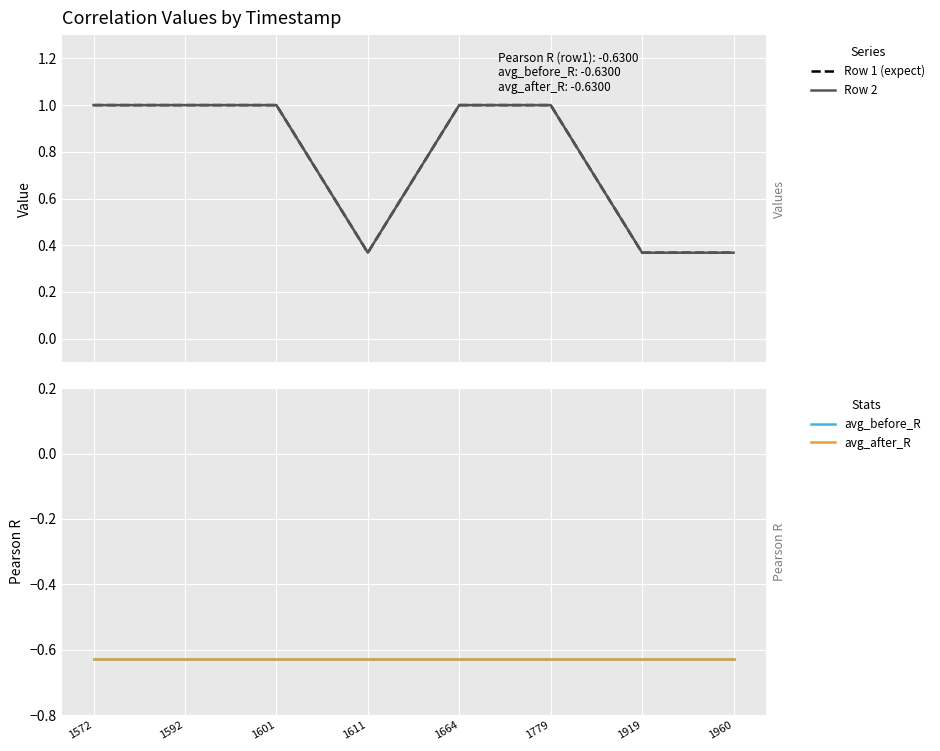

Which series changed the most between 1572 and 1779?

Row 1 (expect)